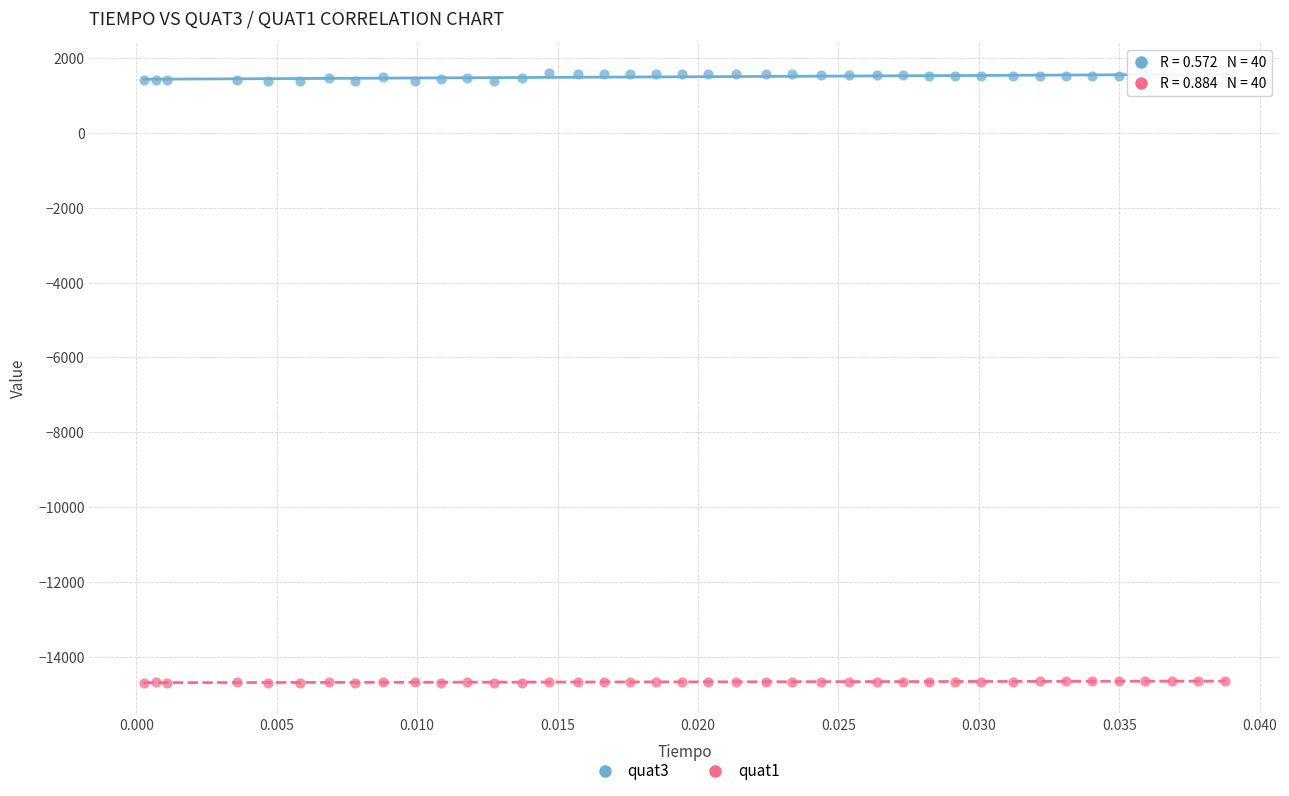

Which series contains the lowest Y value?

quat1